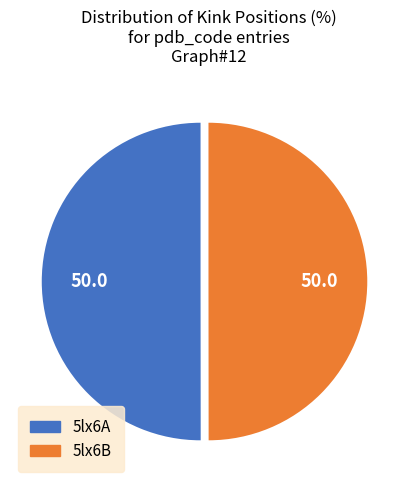

How many segments does this pie chart have?

2